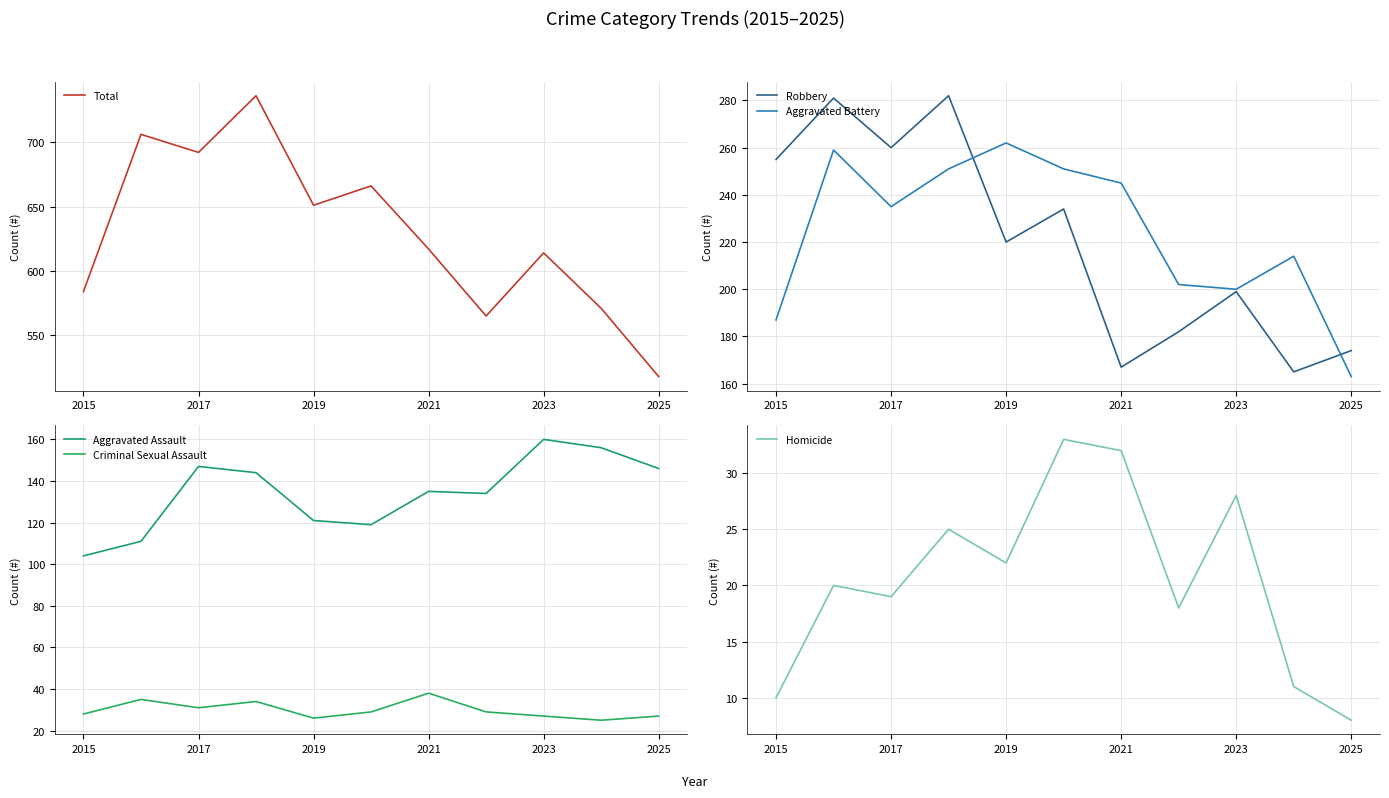

Is the value of Robbery at 2025 greater than the value of Aggravated Battery at 2021?

No